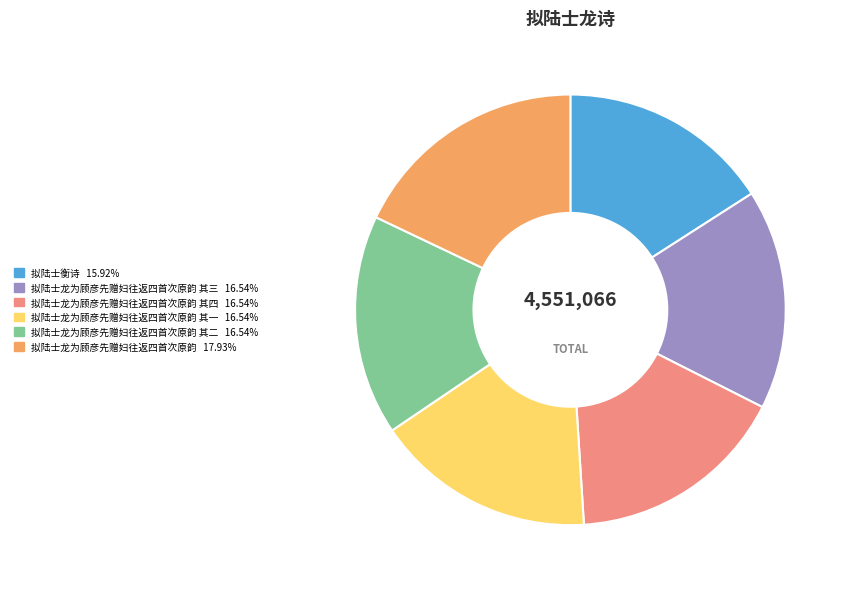

Is there a majority slice in this chart?

No